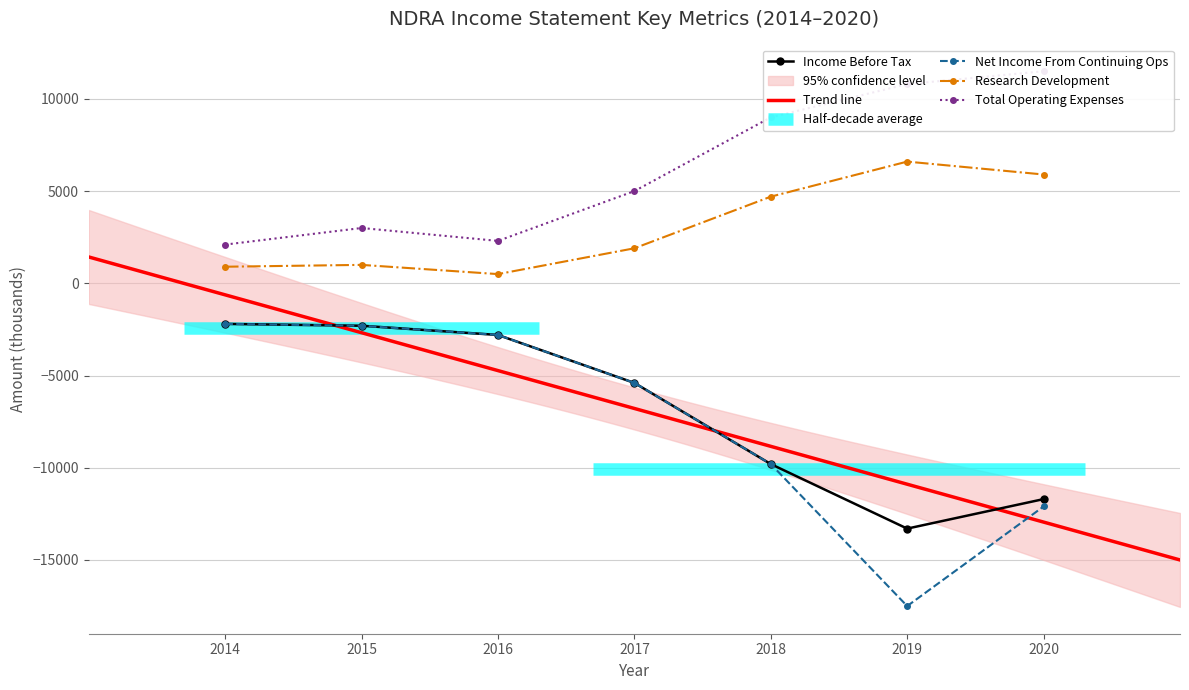

Which category has the highest value in the Income Before Tax series?

2014